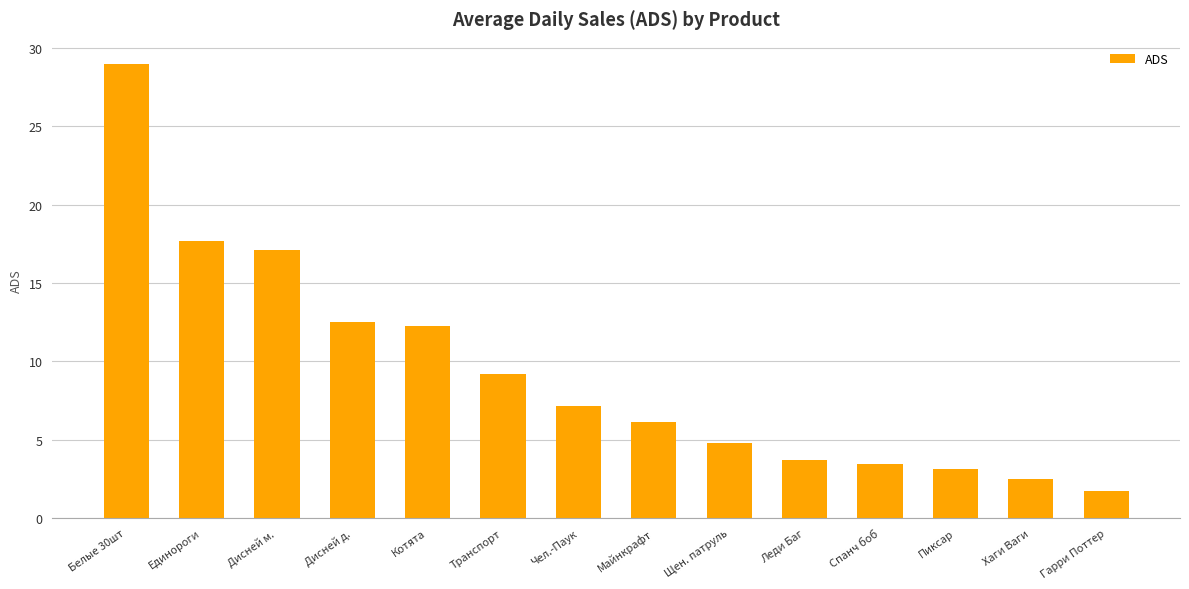

What is the average value?

9.3